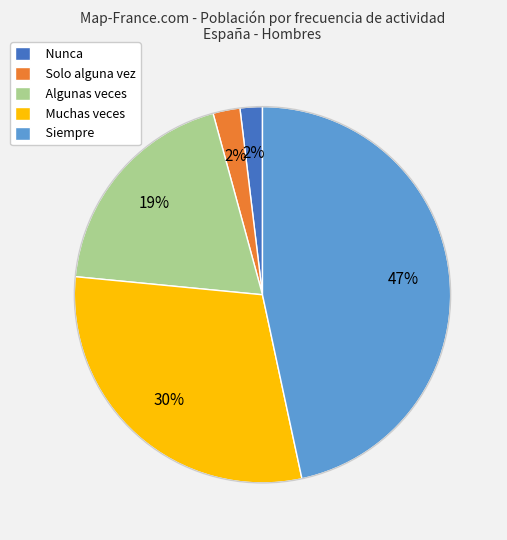

How many segments does this pie chart have?

5